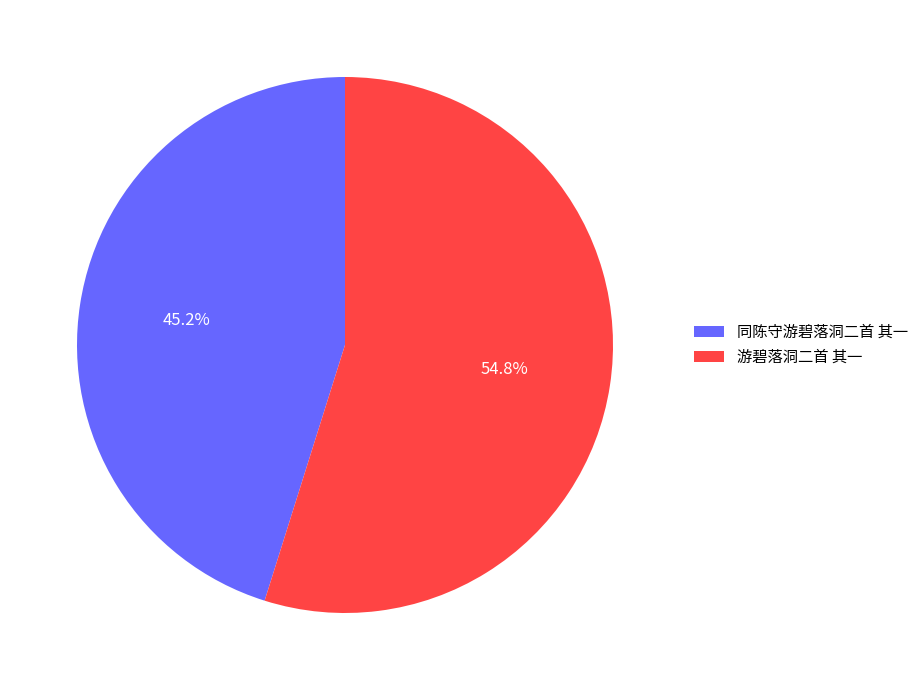

To the nearest percent, what is the difference between the 同陈守游碧落洞二首 其一 and 游碧落洞二首 其一 slice percentages?

10%